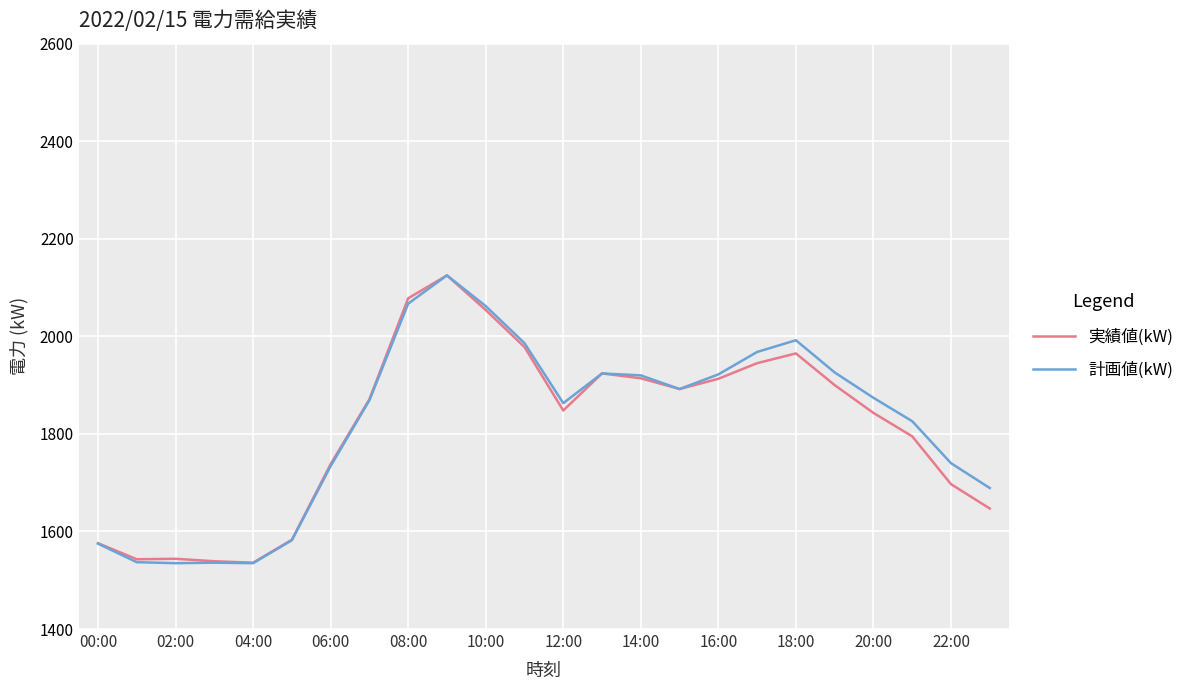

What is the minimum value for 実績値(kW)?

1536